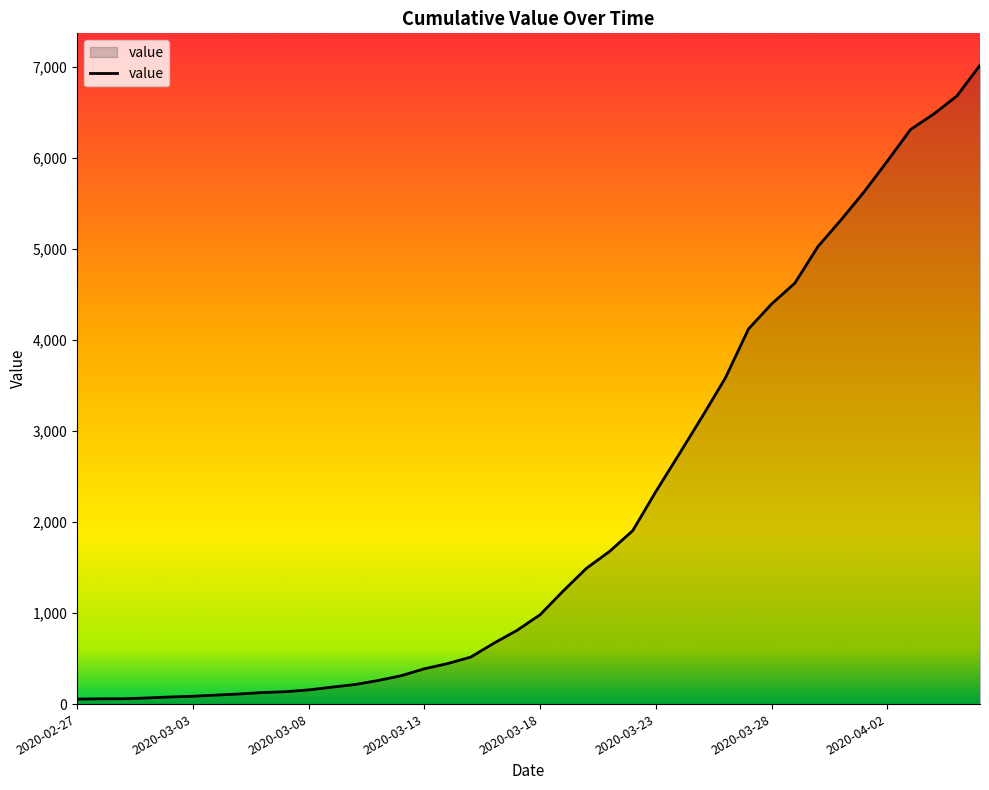

What is the maximum value shown in the chart?

7019